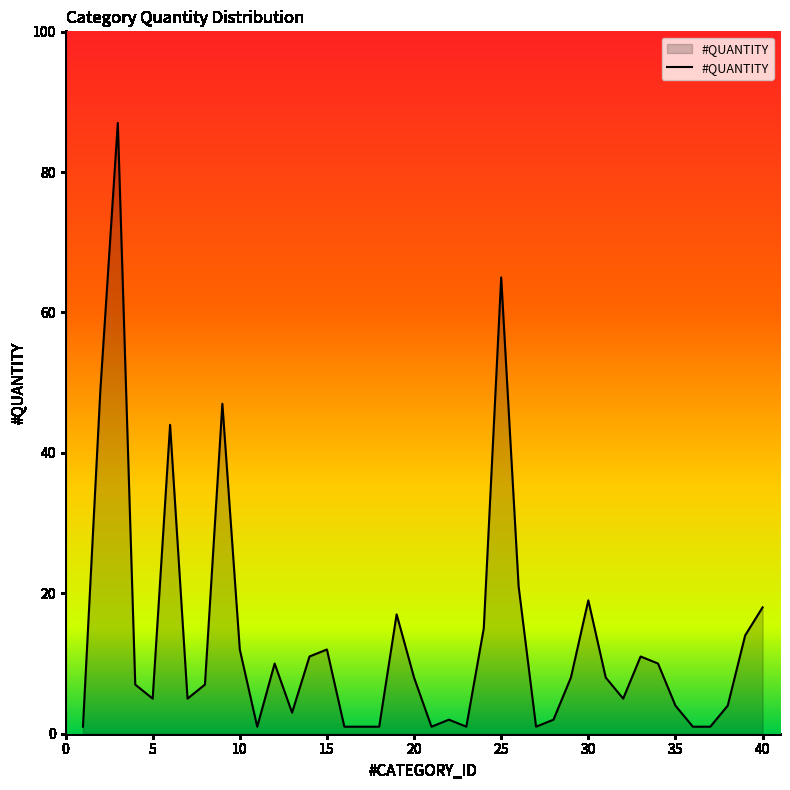

What is the difference between the maximum and minimum values?

86